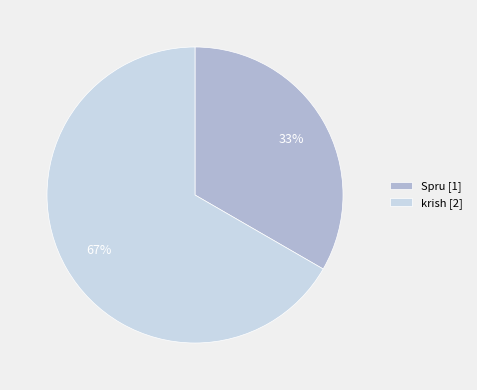

Combined, do Spru [1] and krish [2] account for over 50%?

Yes